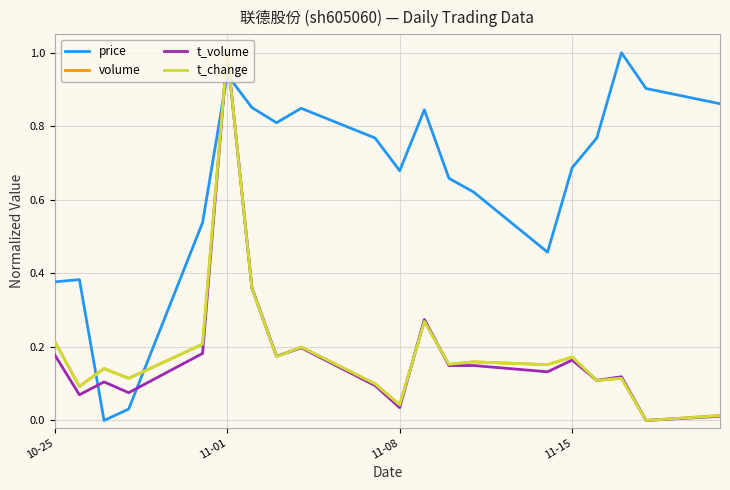

What is the highest value of the volume series?

1.0